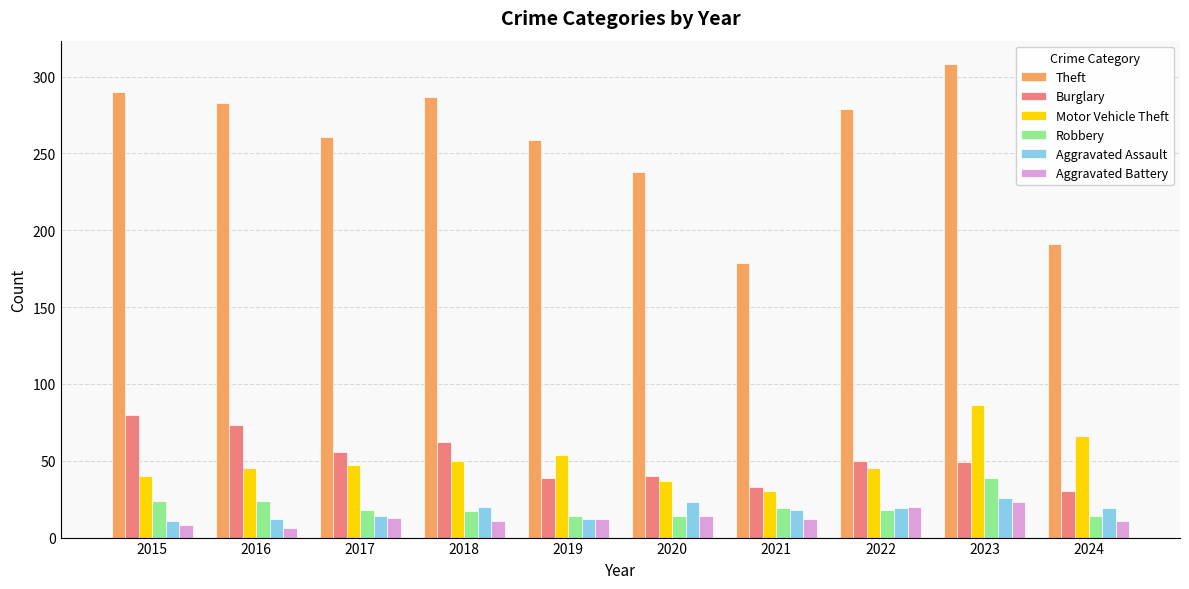

Which series has the largest total across all categories?

Theft